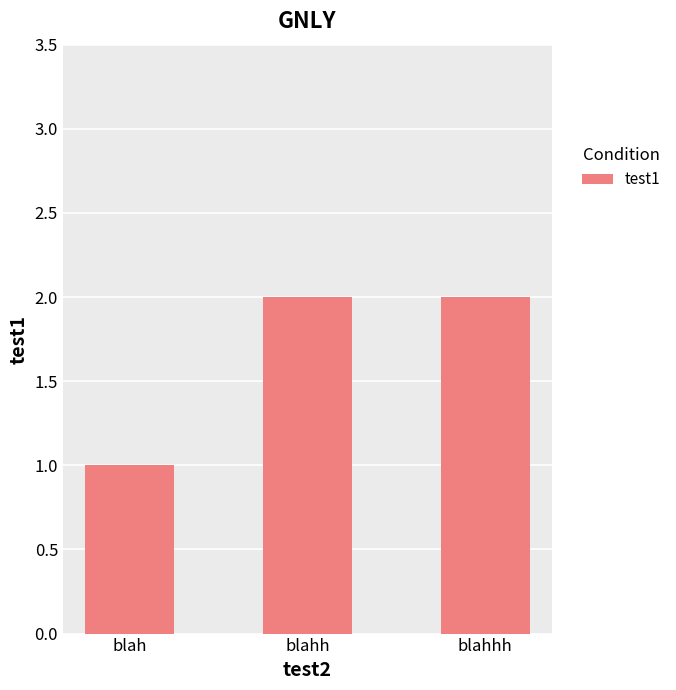

Between blahh and blah, which is larger?

blahh